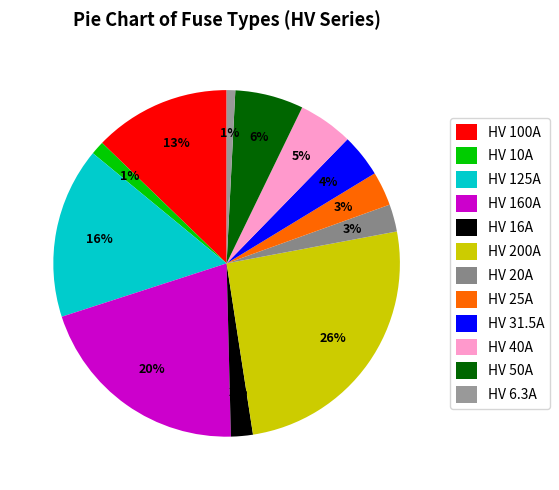

How many slices are in this pie chart?

12